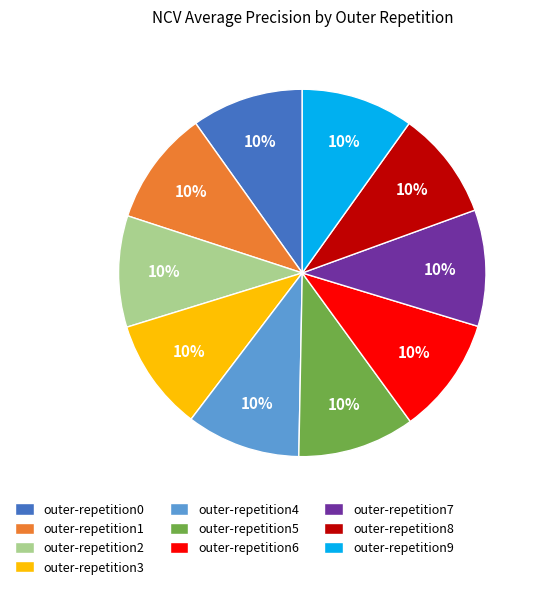

Do outer-repetition9 and outer-repetition6 together represent more than half of the pie?

No